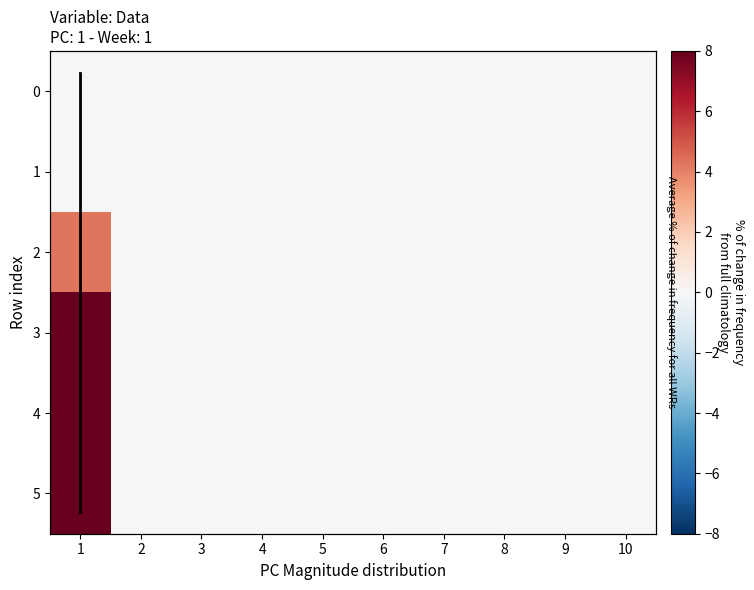

Between 3 and 5, which series saw the biggest shift?

2